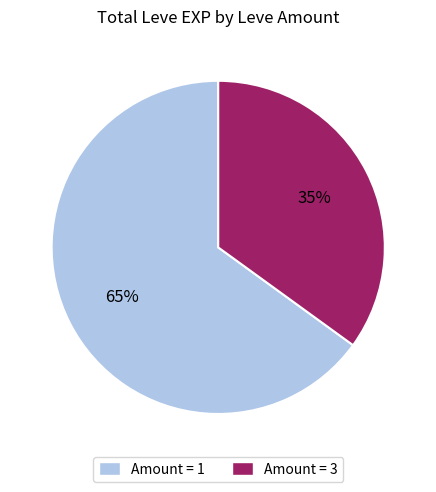

To the nearest percent, what is the difference between the largest and smallest slice percentages?

30%